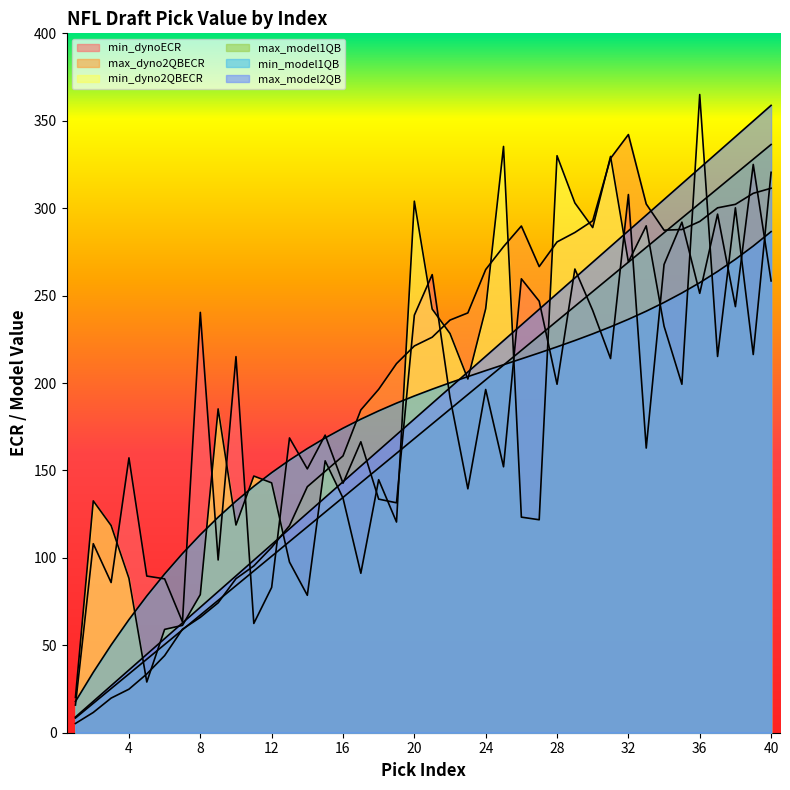

Count the number of data series in this chart.

6